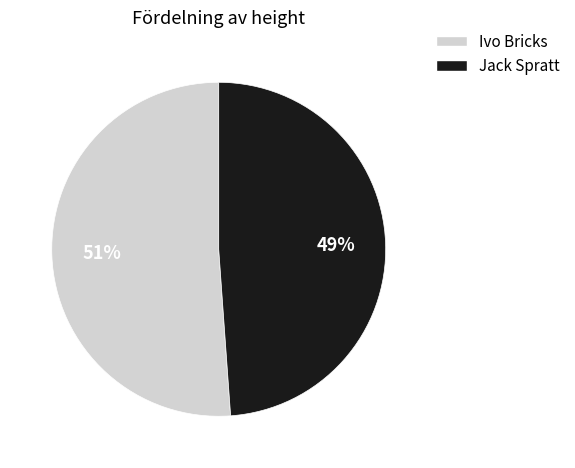

How many segments does this pie chart have?

2